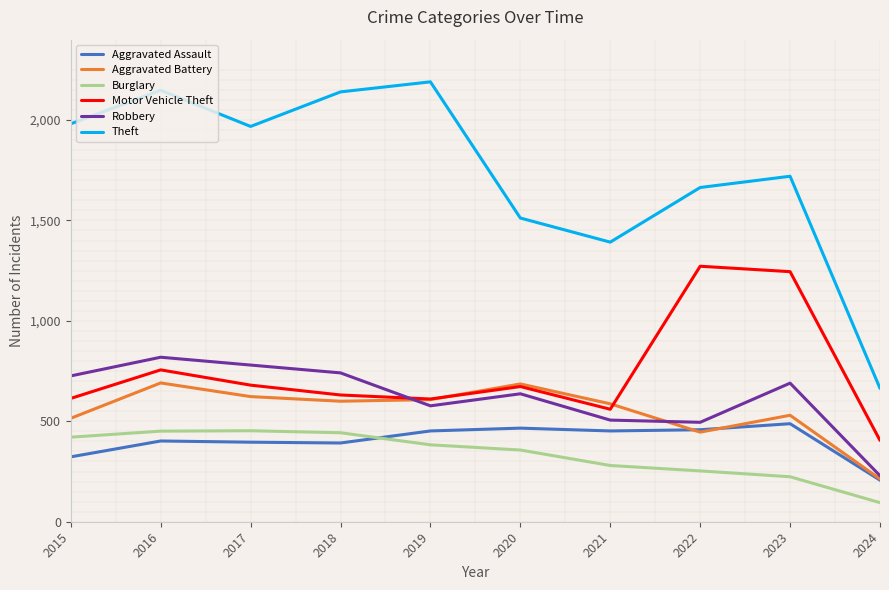

What is the lowest value of the Robbery series?

229